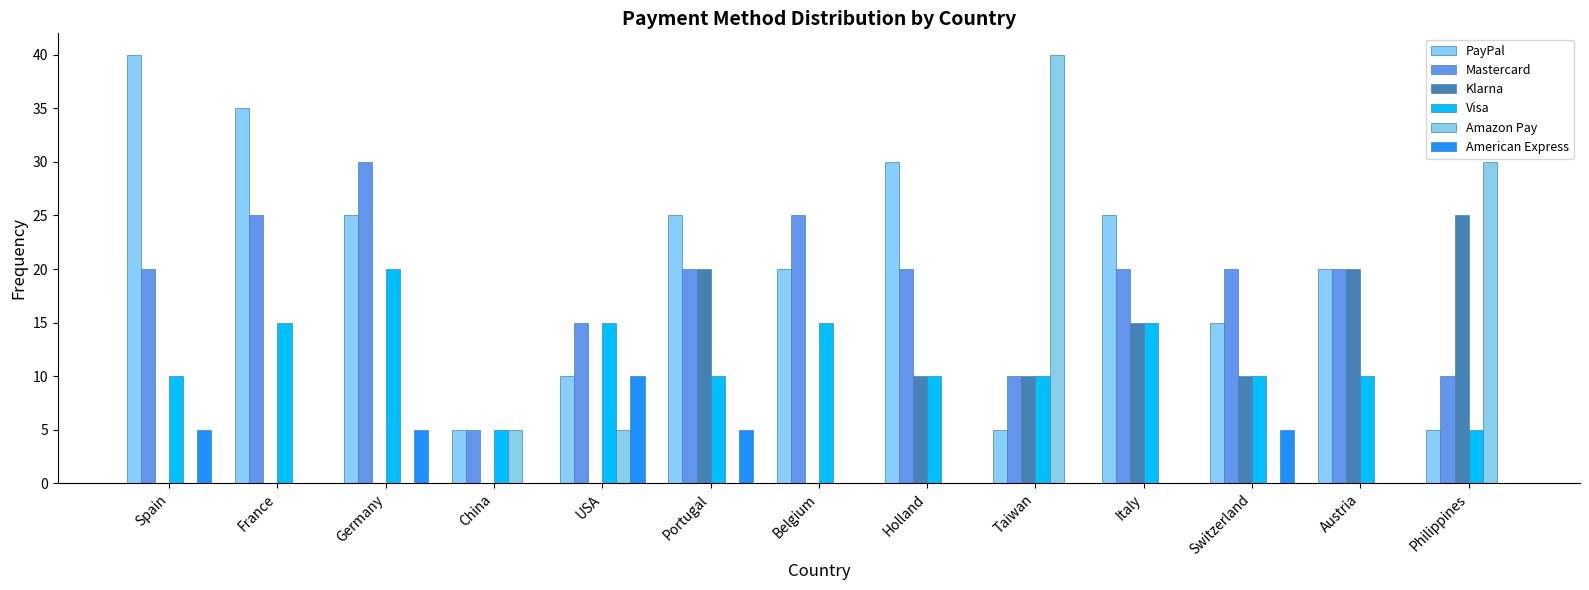

At which label does Visa reach its minimum?

China